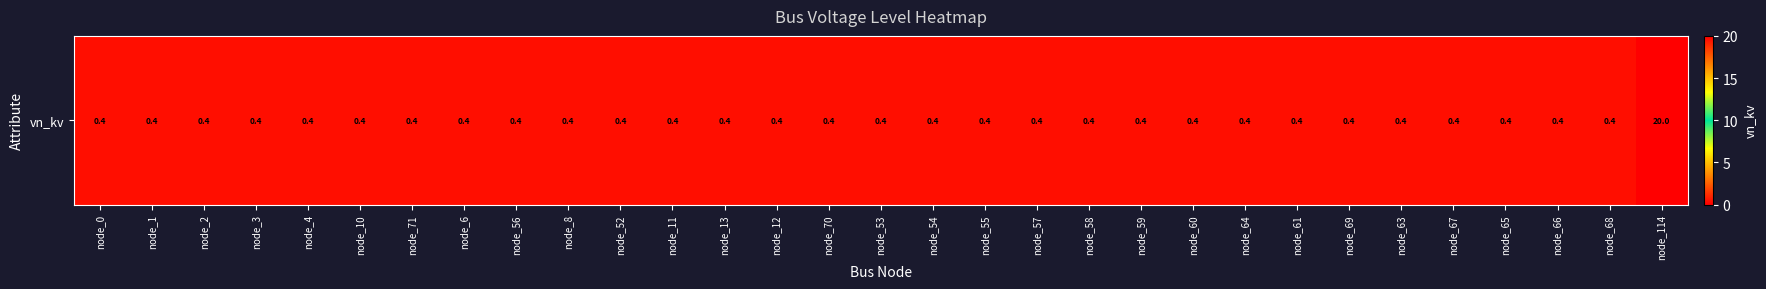

List the labels in order of value, largest first.

node_114, node_0, node_1, node_2, node_3, node_4, node_10, node_71, node_6, node_56, node_8, node_52, node_11, node_13, node_12, node_70, node_53, node_54, node_55, node_57, node_58, node_59, node_60, node_64, node_61, node_69, node_63, node_67, node_65, node_66, node_68